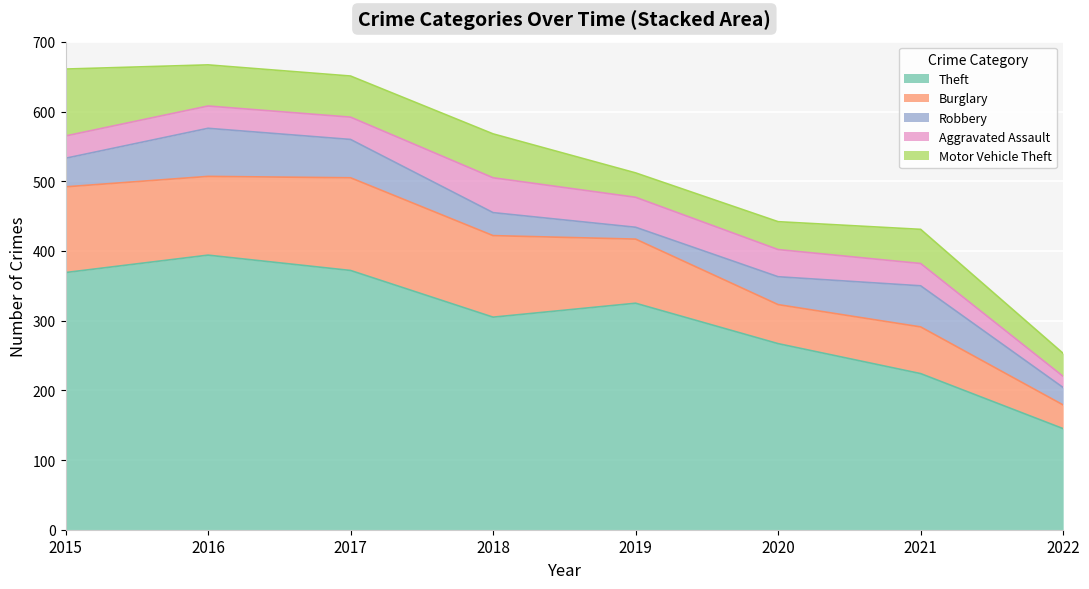

True or false: Robbery has more than 1 points higher than both neighbors.

True